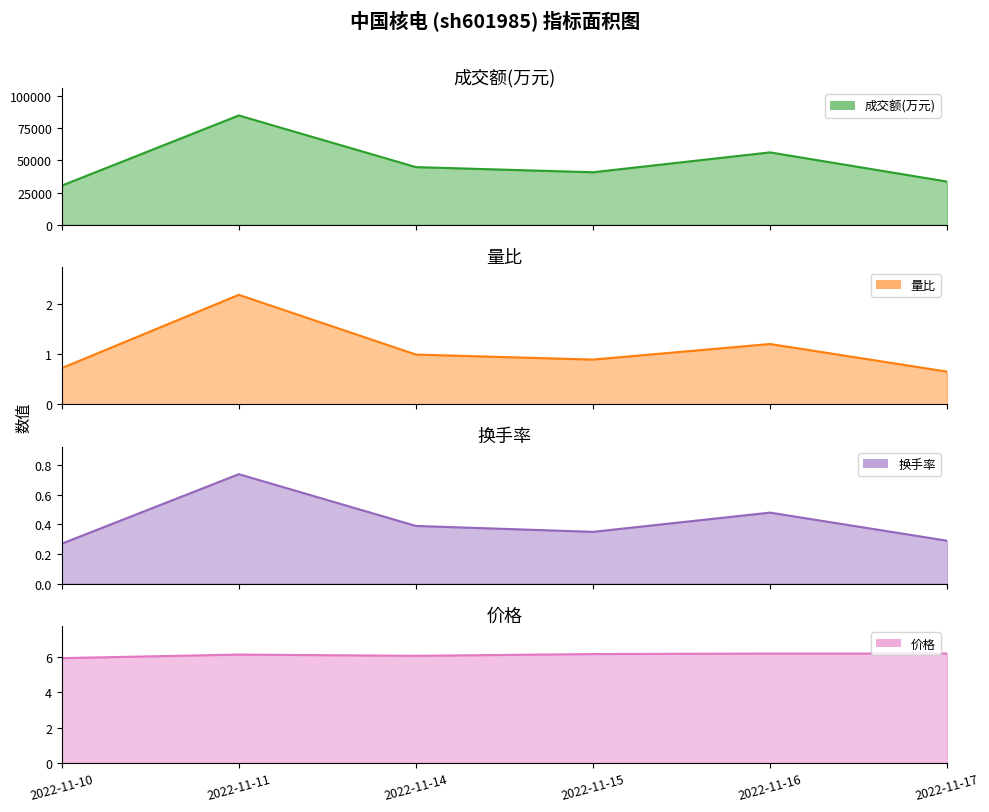

What is the approximate value of 成交额(万元) at 2022-11-10?

30413.0